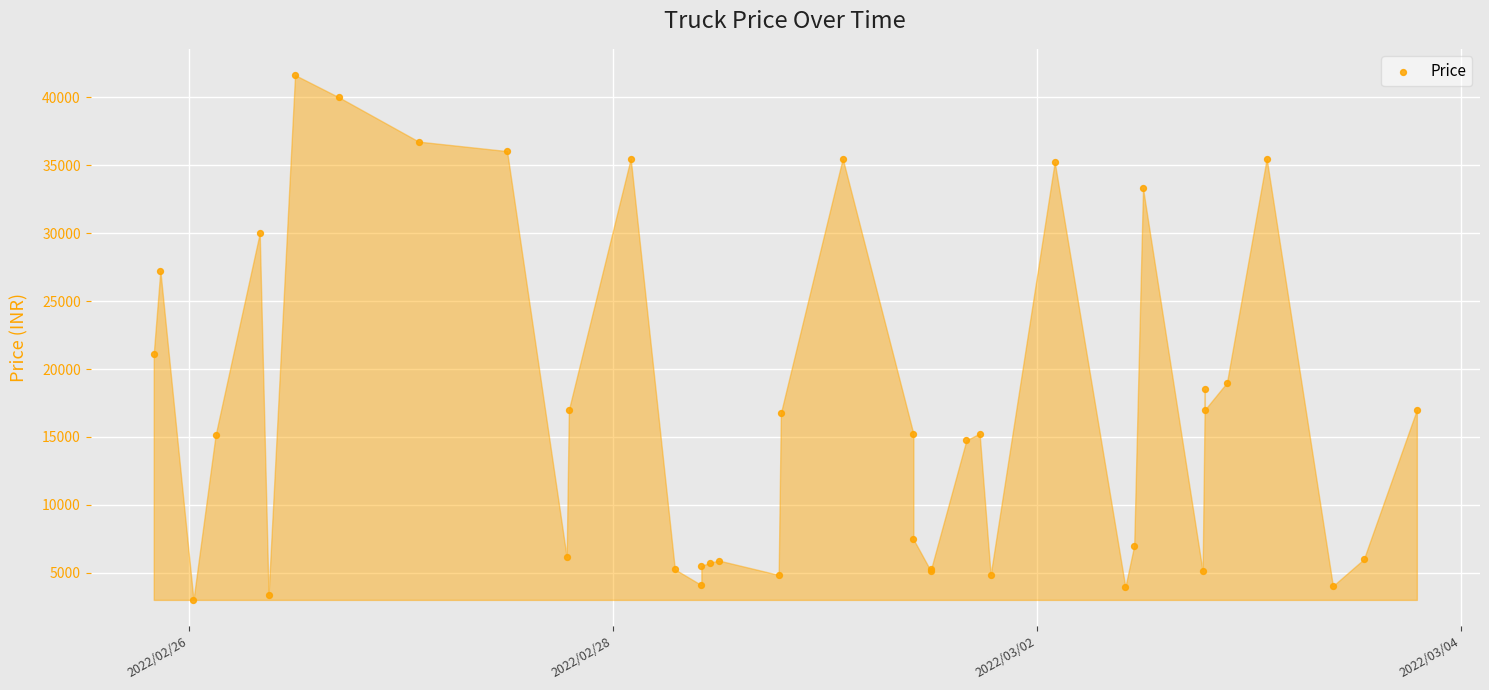

What Y value in the scatter plot is closest to 22325?

21125.0